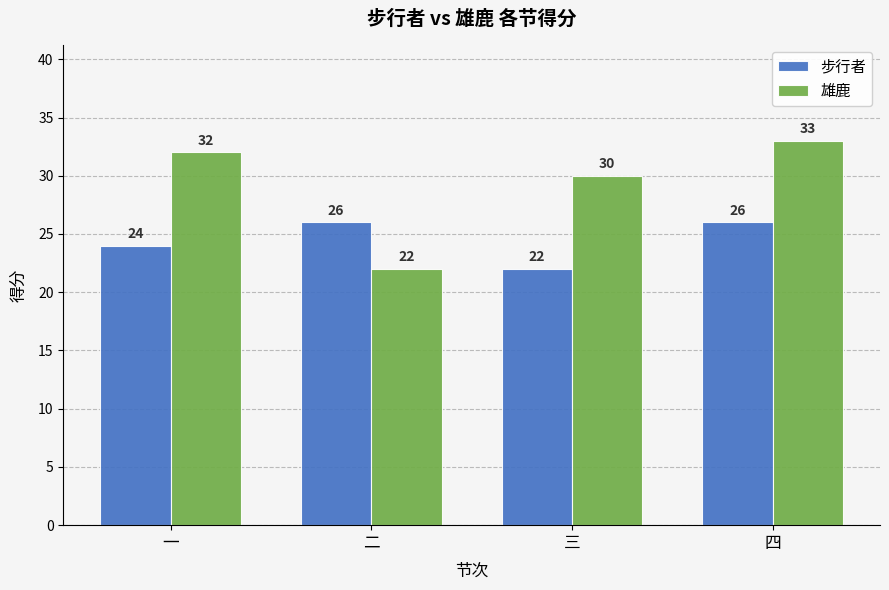

Where is 步行者 nearest to the value 24?

一